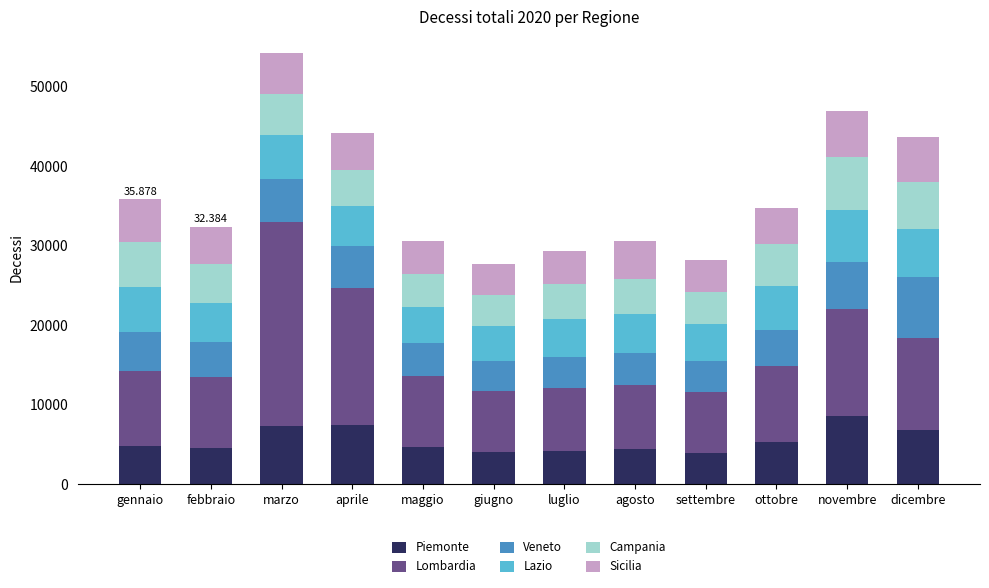

How many distinct data groups are displayed?

6